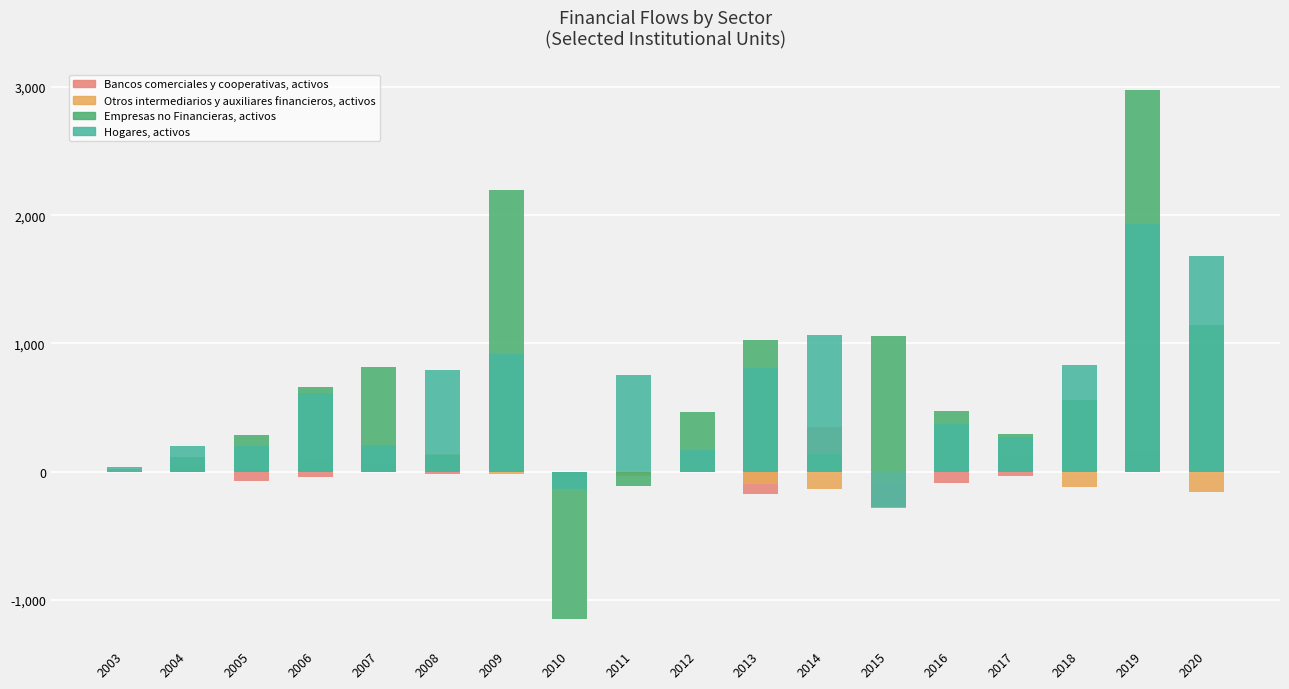

What is the total value across all series at 2020?

3085